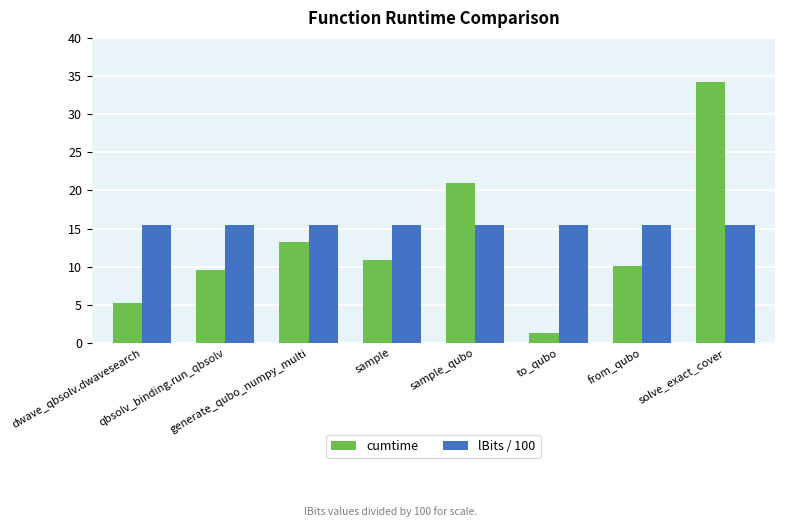

Which series has the largest total across all categories?

lBits / 100